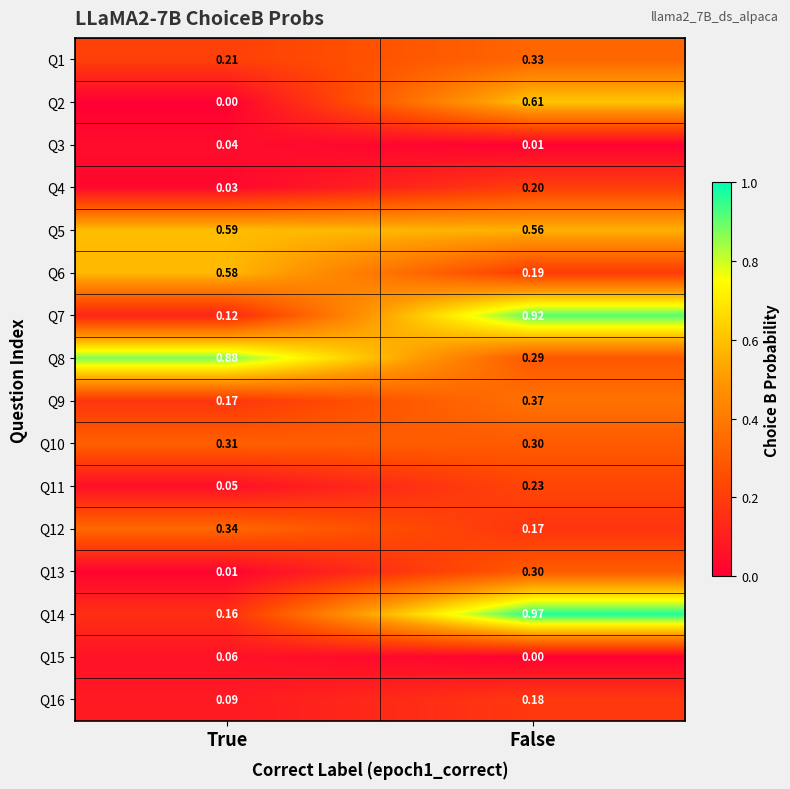

Which category has the lowest value in the Q2 series?

True